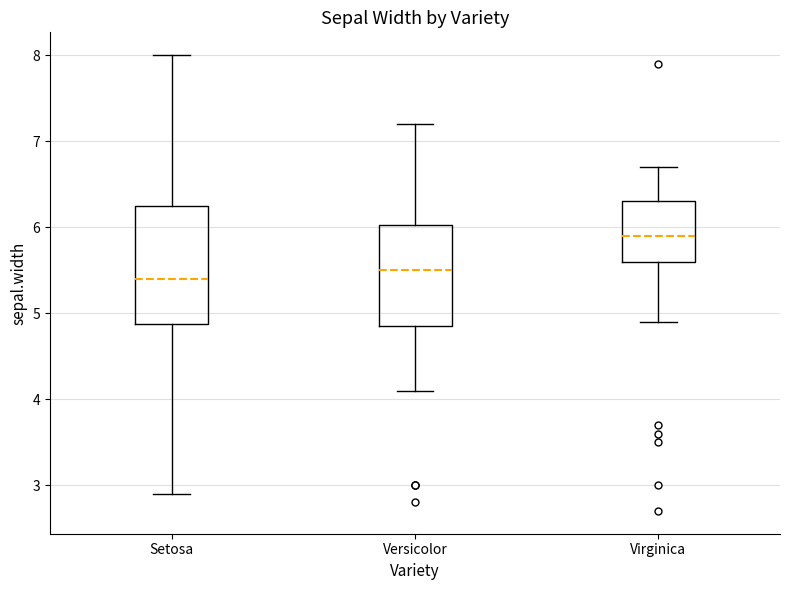

Comparing the boxes themselves (not the whiskers), which one is the tallest?

Setosa